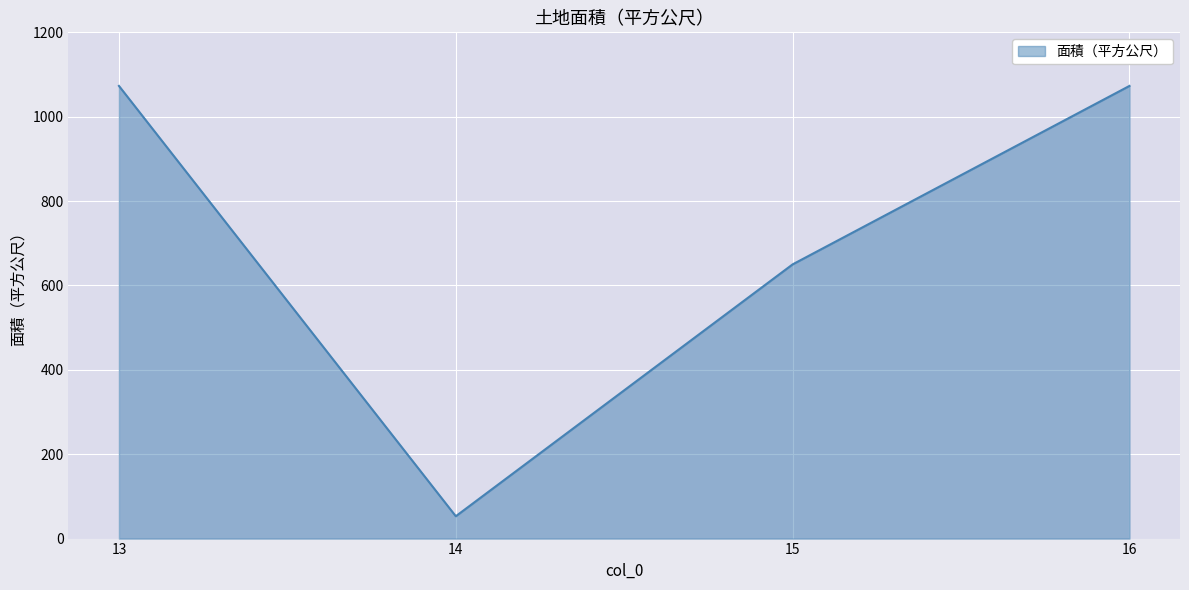

At which category does the chart reach its minimum across all series?

14